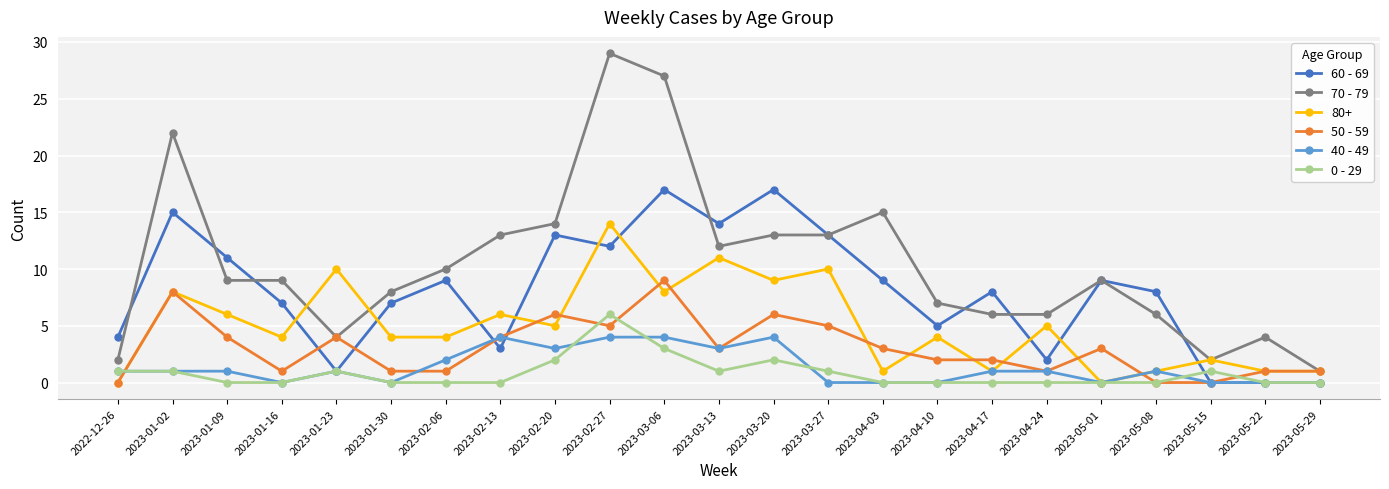

At which category does the chart reach its peak across all series?

2023-02-27